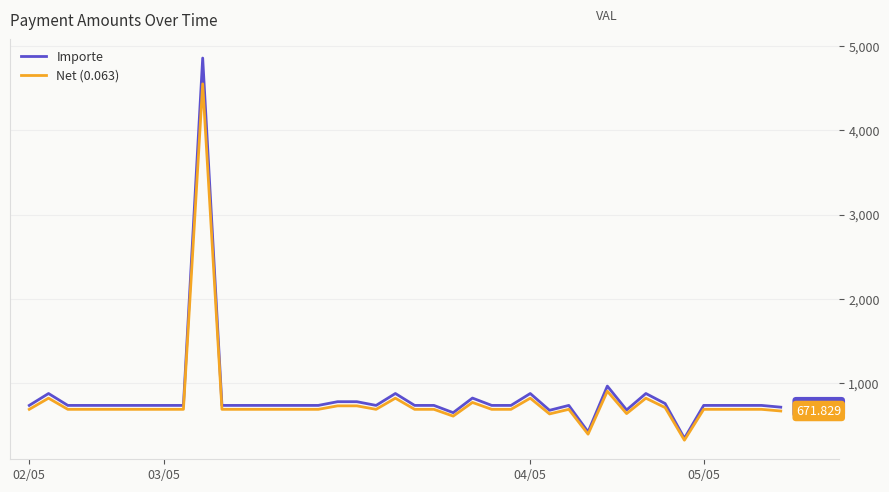

Which series has the widest spread of values?

Importe